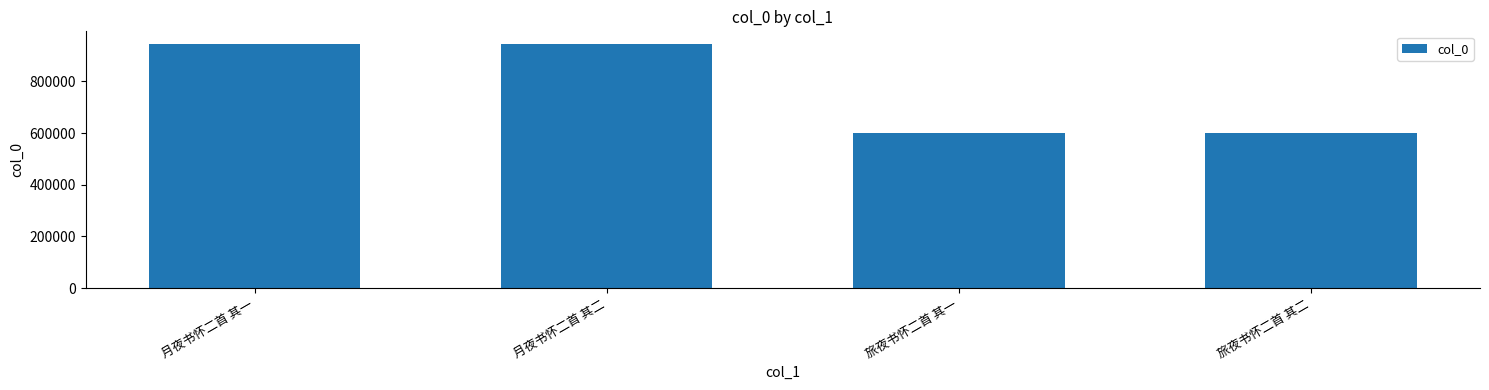

What is the maximum value shown in the chart?

946029